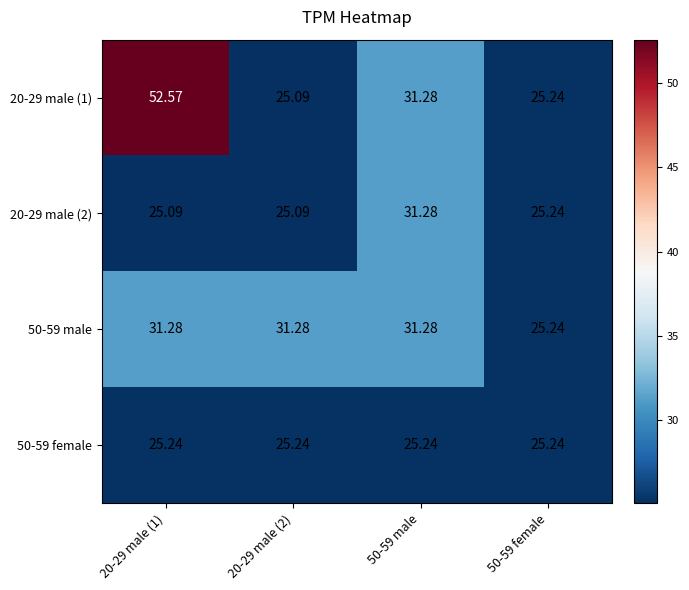

Is the value of 20-29 male (1) at 20-29 male (1) greater than the value of 20-29 male (2) at 50-59 male?

Yes